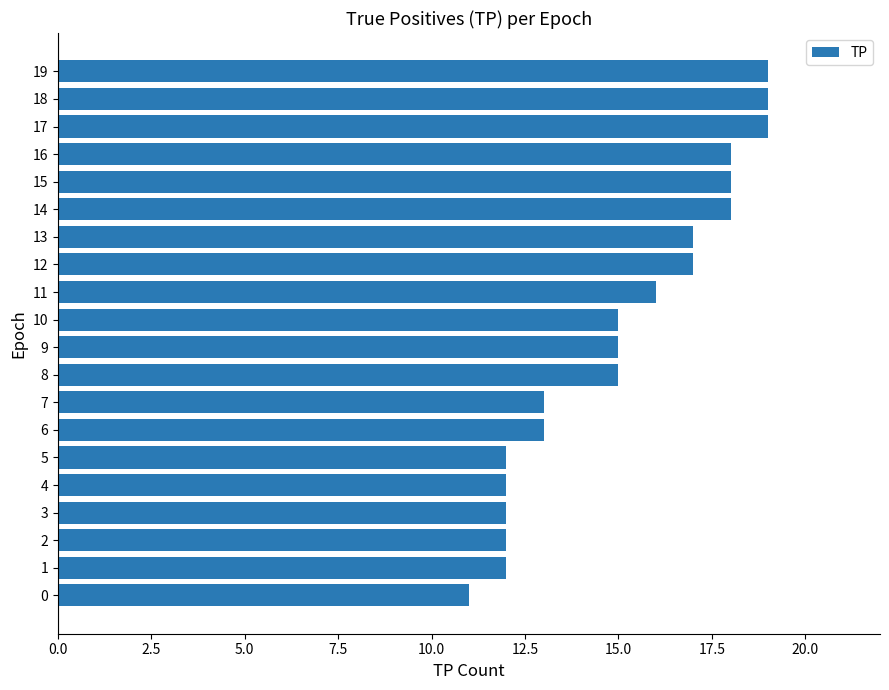

Read the value at 19.

19